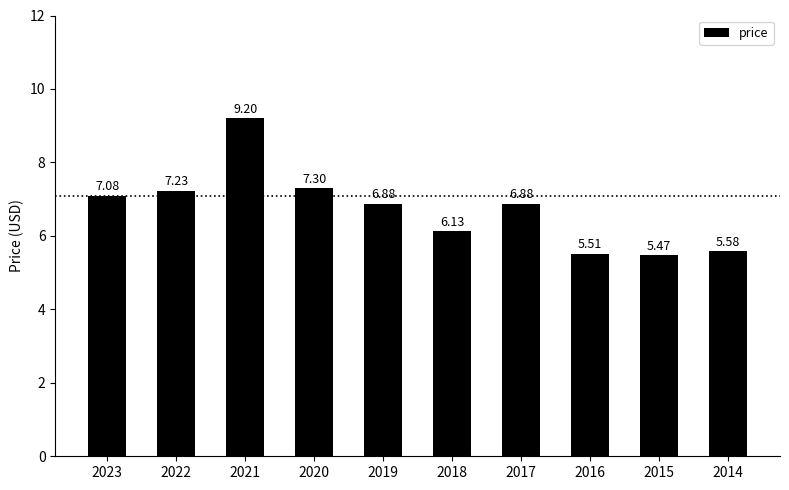

Which has a higher value, 2014 or 2020?

2020